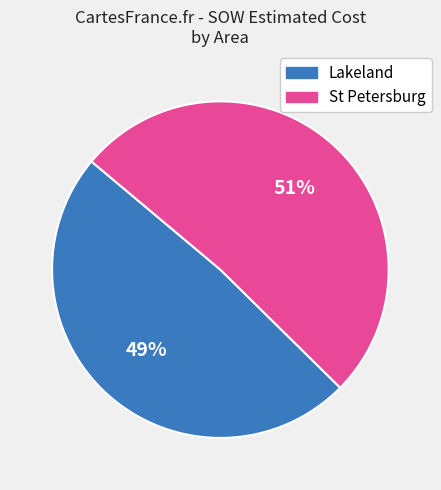

What percentage is the Lakeland slice, to the nearest percent?

49%